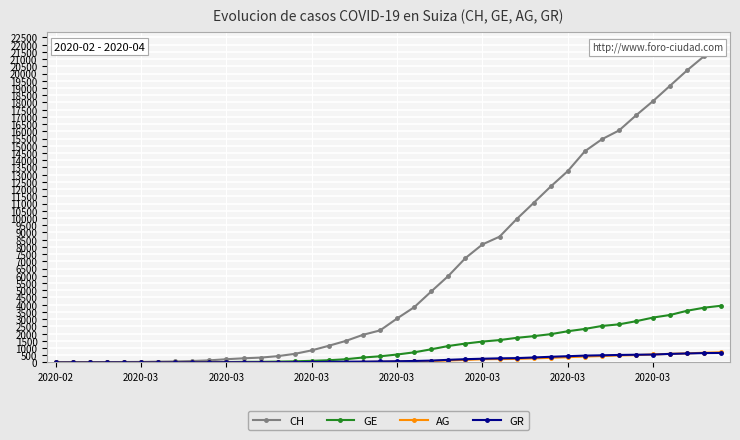

What is the sum of all GR values?

8233